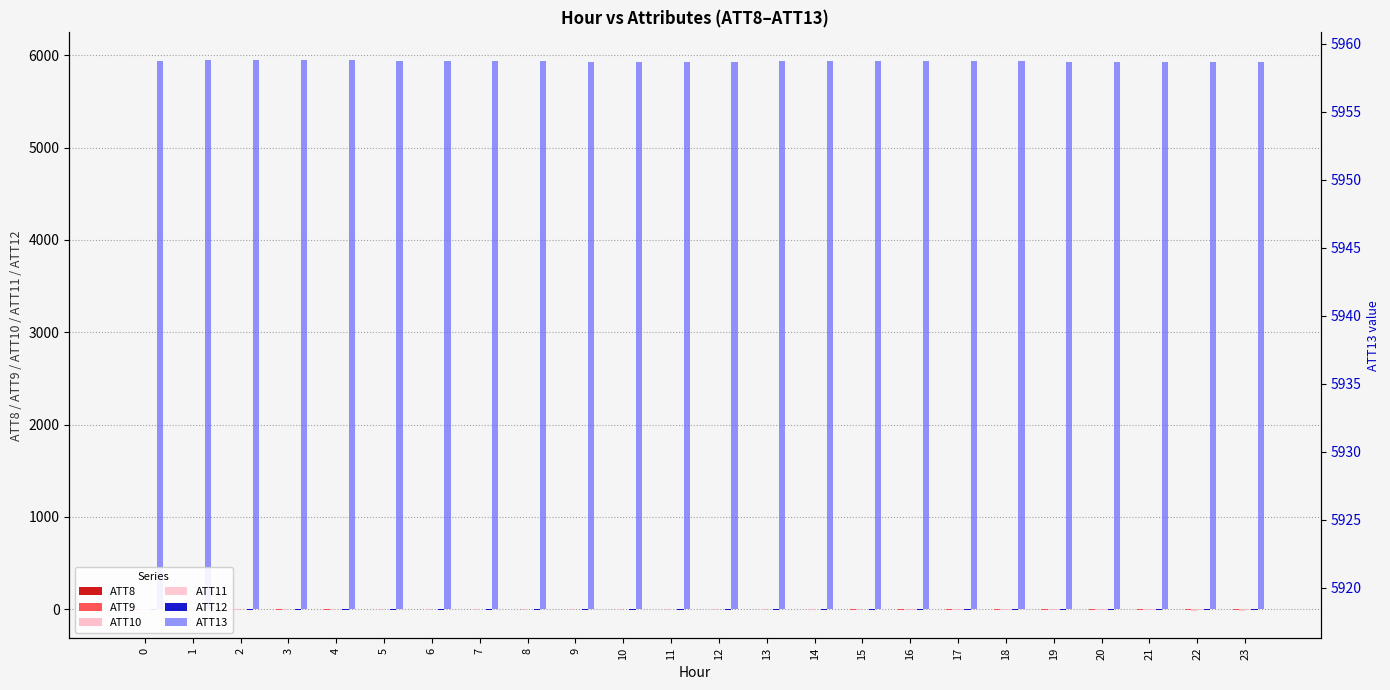

What is the sum of the ATT10 values at 3 and 22?

-28.9